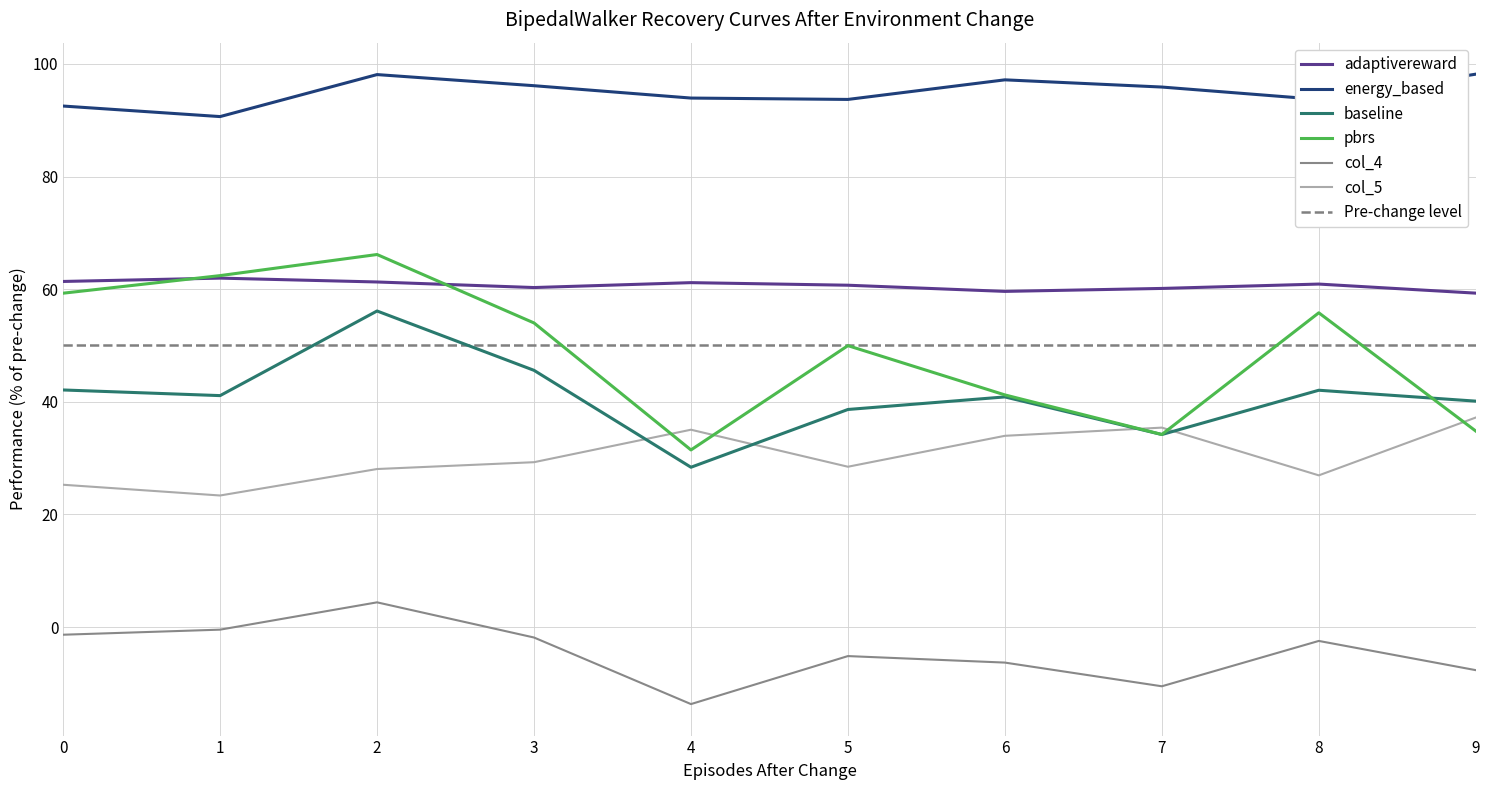

Which label corresponds to the largest value in the chart?

9